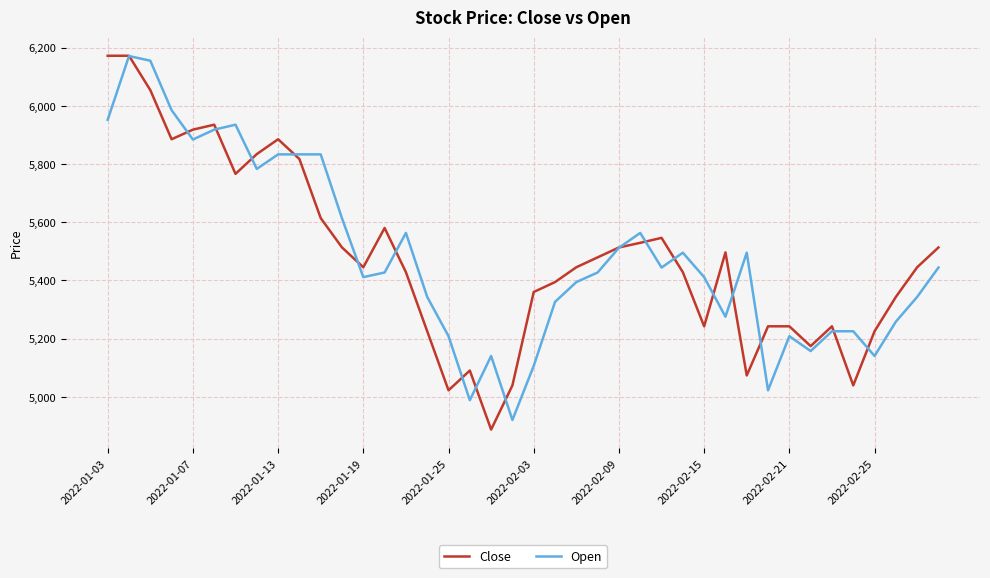

How many values in the Close series are below 5445?

18